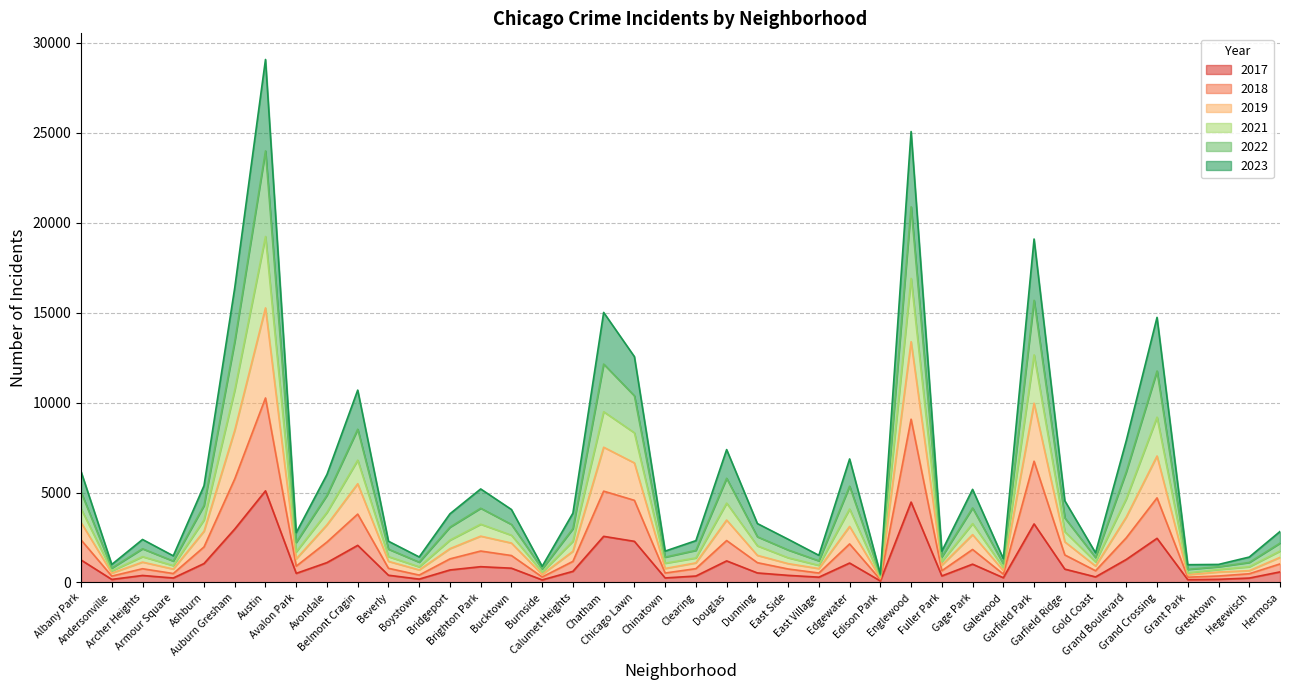

Reading right to left, transcribe all the data shown in this chart.

2019: Hermosa=1747	Hegewisch=874	Greektown=721	Grant Park=537	Grand Crossing=9193	Grand Boulevard=4654	Gold Coast=1147	Garfield Ridge=2825	Garfield Park=12656	Galewood=826	Gage Park=3274	Fuller Park=1162	Englewood=16907	Edison Park=301	Edgewater=4086	East Village=954	East Side=1375	Dunning=2038	Douglas=4415	Clearing=1365	Chinatown=1072	Chicago Lawn=8322	Chatham=9494	Calumet Heights=2294	Burnside=577	Bucktown=2628	Brighton Park=3241	Bridgeport=2355	Boystown=872	Beverly=1438	Belmont Cragin=6803	Avondale=3898	Avalon Park=1709	Austin=19237	Auburn Gresham=10697	Ashburn=3479	Armour Square=940	Archer Heights=1436	Andersonville=644	Albany Park=4104
2022: Hermosa=2835	Hegewisch=1414	Greektown=1004	Grant Park=990	Grand Crossing=14740	Grand Boulevard=7895	Gold Coast=1651	Garfield Ridge=4544	Garfield Park=19097	Galewood=1322	Gage Park=5178	Fuller Park=1739	Englewood=25073	Edison Park=472	Edgewater=6869	East Village=1511	East Side=2405	Dunning=3277	Douglas=7389	Clearing=2326	Chinatown=1745	Chicago Lawn=12557	Chatham=15015	Calumet Heights=3855	Burnside=898	Bucktown=4058	Brighton Park=5201	Bridgeport=3818	Boystown=1419	Beverly=2294	Belmont Cragin=10696	Avondale=6009	Avalon Park=2773	Austin=29079	Auburn Gresham=16388	Ashburn=5381	Armour Square=1483	Archer Heights=2392	Andersonville=1003	Albany Park=6175
2017: Hermosa=589	Hegewisch=246	Greektown=176	Grant Park=154	Grand Crossing=2456	Grand Boulevard=1281	Gold Coast=311	Garfield Ridge=743	Garfield Park=3257	Galewood=265	Gage Park=1019	Fuller Park=365	Englewood=4471	Edison Park=87	Edgewater=1082	East Village=296	East Side=397	Dunning=531	Douglas=1201	Clearing=360	Chinatown=253	Chicago Lawn=2288	Chatham=2566	Calumet Heights=620	Burnside=145	Bucktown=795	Brighton Park=879	Bridgeport=697	Boystown=188	Beverly=403	Belmont Cragin=2066	Avondale=1107	Avalon Park=508	Austin=5096	Auburn Gresham=2973	Ashburn=1053	Armour Square=250	Archer Heights=391	Andersonville=171	Albany Park=1252
2018: Hermosa=1397	Hegewisch=657	Greektown=581	Grant Park=433	Grand Crossing=7033	Grand Boulevard=3639	Gold Coast=914	Garfield Ridge=2260	Garfield Park=9969	Galewood=656	Gage Park=2661	Fuller Park=962	Englewood=13389	Edison Park=239	Edgewater=3117	East Village=774	East Side=1049	Dunning=1508	Douglas=3472	Clearing=1091	Chinatown=779	Chicago Lawn=6647	Chatham=7520	Calumet Heights=1735	Burnside=447	Bucktown=2193	Brighton Park=2577	Bridgeport=1881	Boystown=699	Beverly=1174	Belmont Cragin=5490	Avondale=3206	Avalon Park=1314	Austin=15267	Auburn Gresham=8460	Ashburn=2849	Armour Square=747	Archer Heights=1133	Andersonville=521	Albany Park=3337
2021: Hermosa=2188	Hegewisch=1114	Greektown=875	Grant Park=729	Grand Crossing=11759	Grand Boulevard=6157	Gold Coast=1383	Garfield Ridge=3591	Garfield Park=15690	Galewood=1036	Gage Park=4145	Fuller Park=1425	Englewood=20888	Edison Park=400	Edgewater=5355	East Village=1204	East Side=1808	Dunning=2542	Douglas=5794	Clearing=1787	Chinatown=1410	Chicago Lawn=10377	Chatham=12145	Calumet Heights=2992	Burnside=752	Bucktown=3227	Brighton Park=4129	Bridgeport=3077	Boystown=1130	Beverly=1852	Belmont Cragin=8523	Avondale=4851	Avalon Park=2231	Austin=23998	Auburn Gresham=13396	Ashburn=4276	Armour Square=1191	Archer Heights=1876	Andersonville=801	Albany Park=5030
2023: Hermosa=1032	Hegewisch=486	Greektown=361	Grant Park=295	Grand Crossing=4705	Grand Boulevard=2486	Gold Coast=653	Garfield Ridge=1532	Garfield Park=6743	Galewood=467	Gage Park=1836	Fuller Park=654	Englewood=9079	Edison Park=162	Edgewater=2145	East Village=526	East Side=751	Dunning=1102	Douglas=2332	Clearing=769	Chinatown=526	Chicago Lawn=4568	Chatham=5079	Calumet Heights=1174	Burnside=305	Bucktown=1499	Brighton Park=1749	Bridgeport=1313	Boystown=412	Beverly=789	Belmont Cragin=3803	Avondale=2249	Avalon Park=909	Austin=10259	Auburn Gresham=5760	Ashburn=1977	Armour Square=498	Archer Heights=765	Andersonville=355	Albany Park=2369